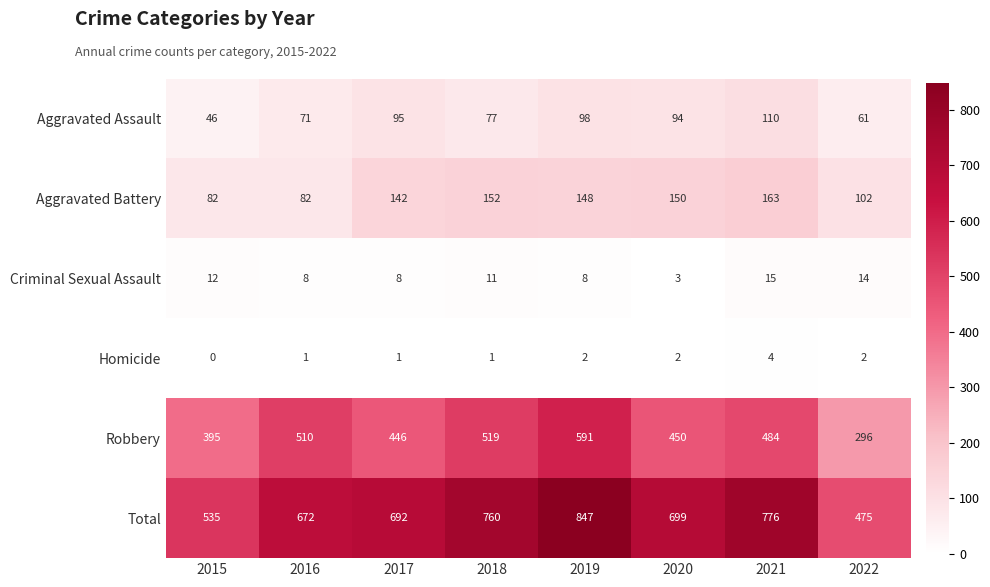

At 2019, list the series in order from largest to smallest.

Total, Robbery, Aggravated Battery, Aggravated Assault, Criminal Sexual Assault, Homicide